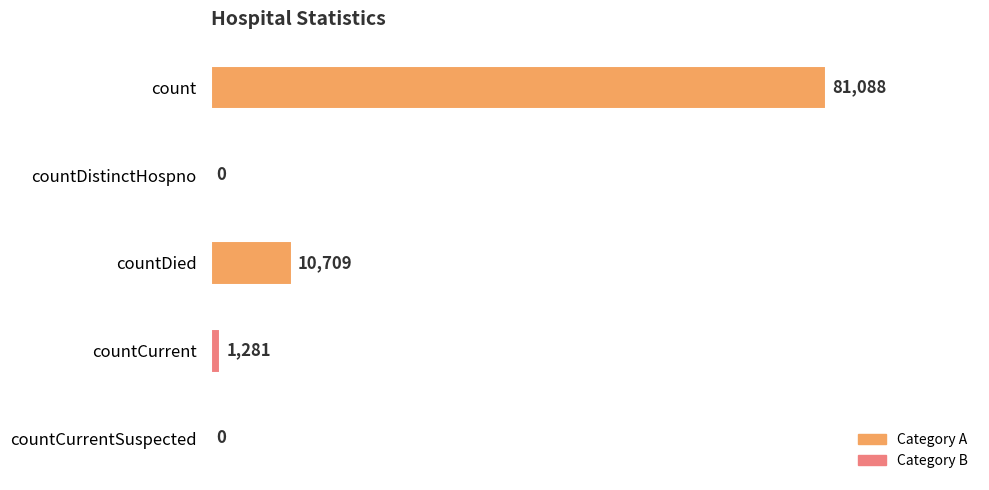

Reading top to bottom, what are all the values shown in this chart?

count=81088	countDistinctHospno=0	countDied=10709	countCurrent=1281	countCurrentSuspected=0